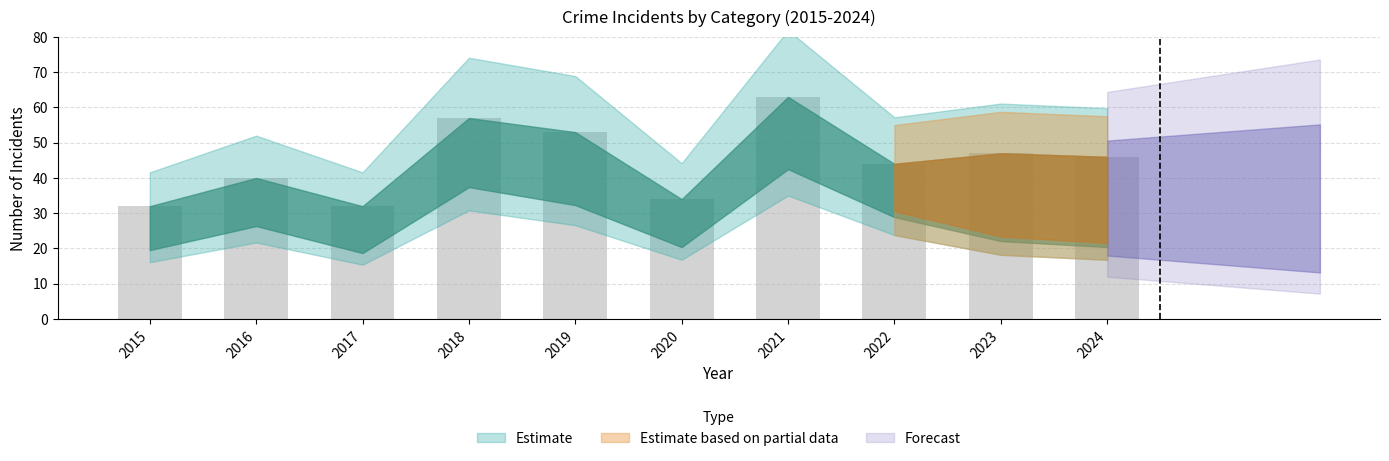

Which has a higher value, 2023 or 2024?

2023